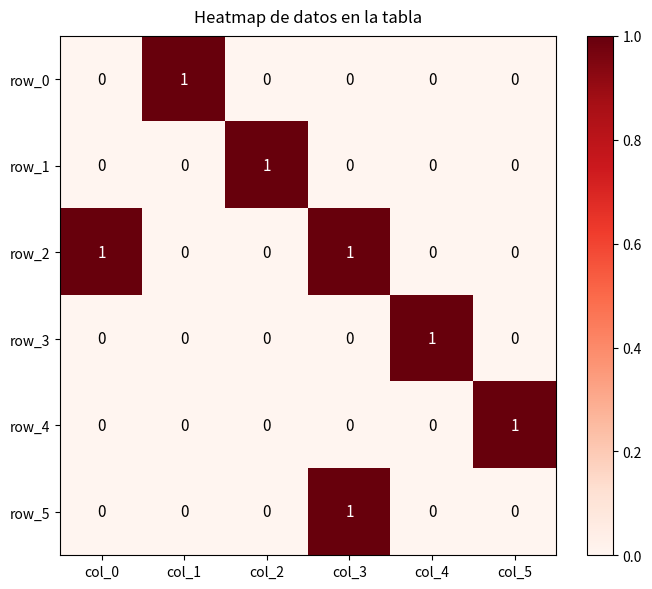

How many row_0 values are between 0 and 1?

6